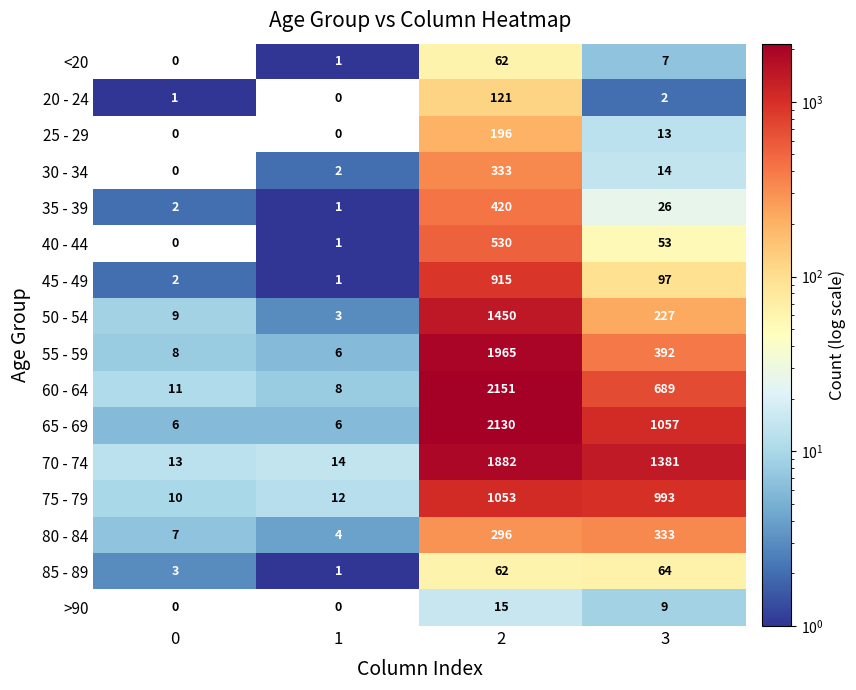

Is it true that 55 - 59 equals 539 at 3?

False